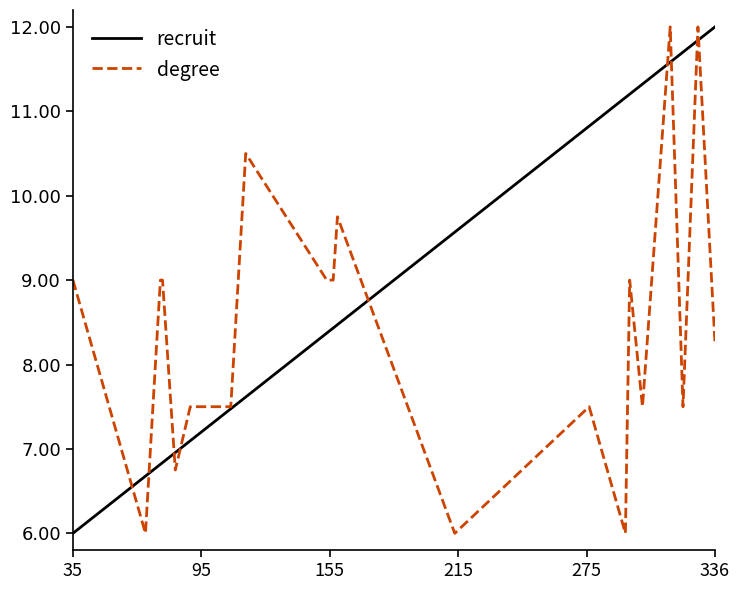

Which series has the largest total across all categories?

recruit